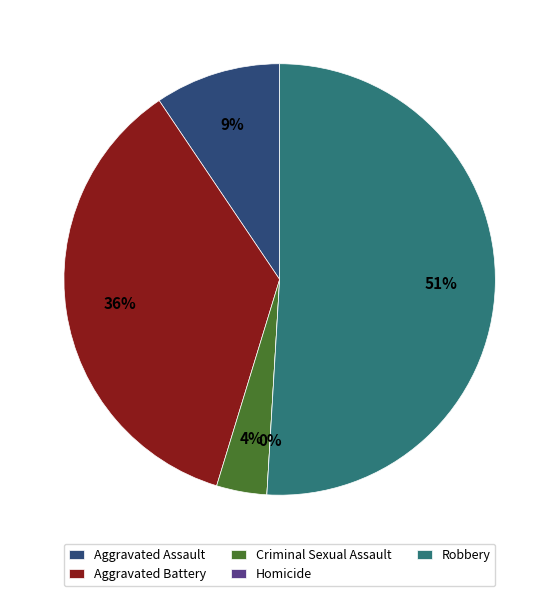

To the nearest percent, what is the difference between the Robbery and Aggravated Battery slice percentages?

15%